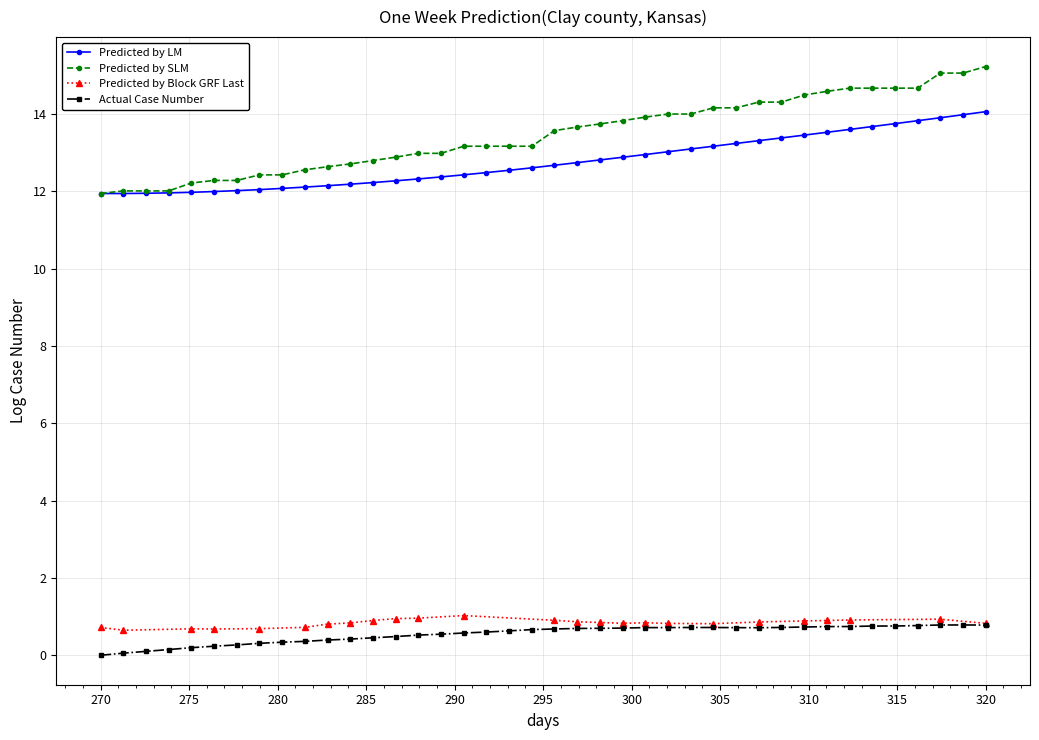

True or false: Actual Case Number and Predicted by LM cross at least once.

False